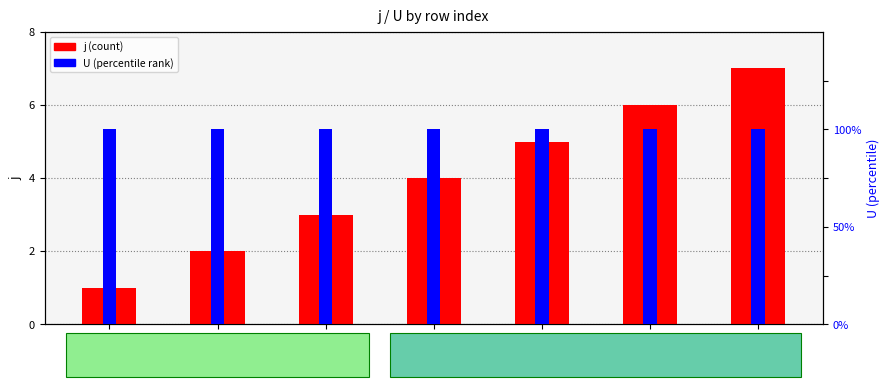

At how many categories does at least one series exceed 4?

3